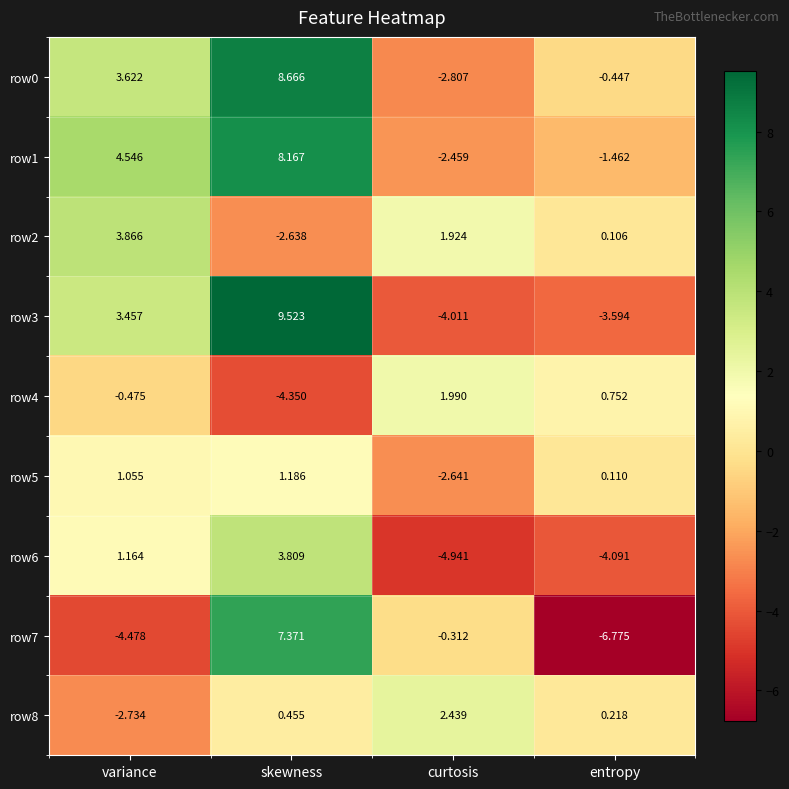

Rank the series by their maximum value, from highest to lowest.

row3, row0, row1, row7, row2, row6, row8, row4, row5